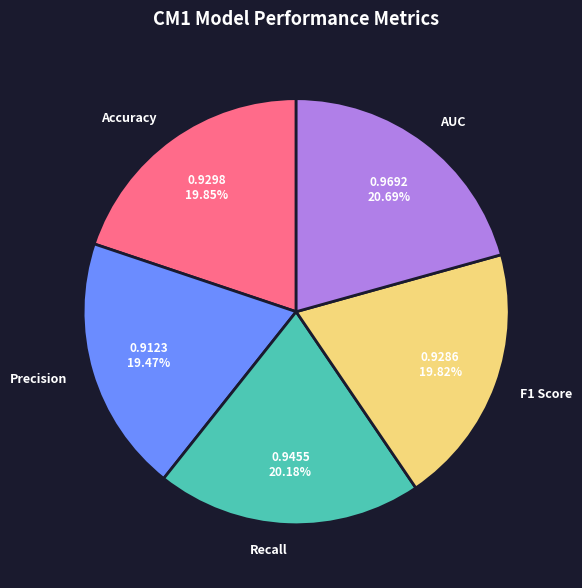

How many segments does this pie chart have?

5